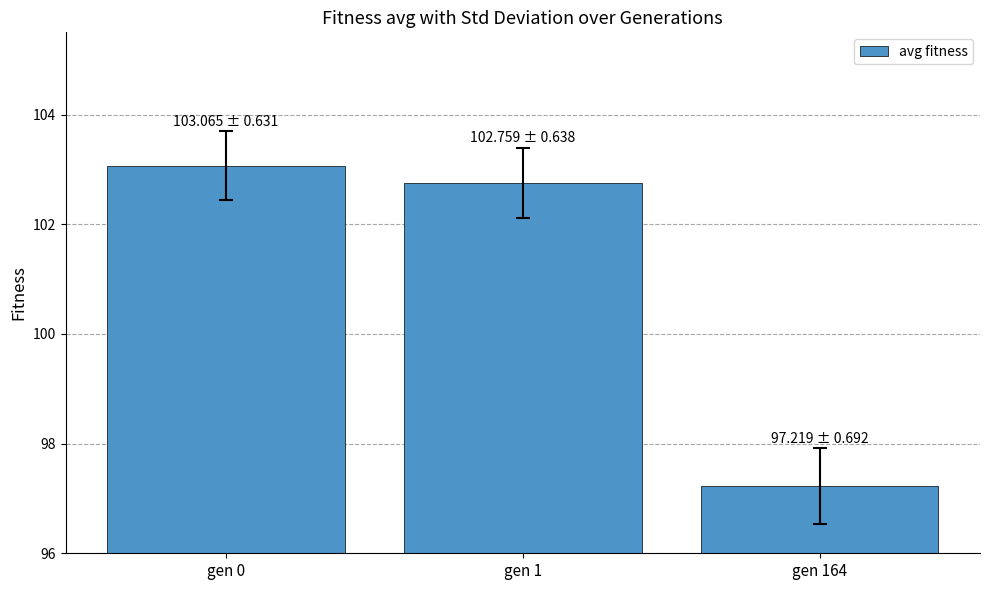

List the labels in order of value, largest first.

gen 0, gen 1, gen 164